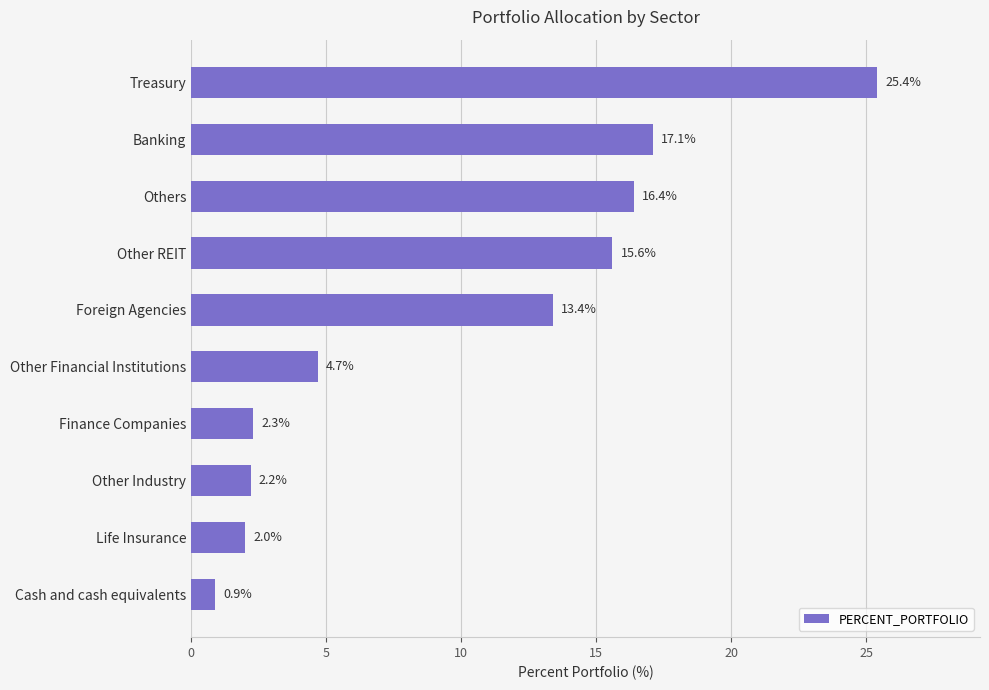

True or false: the data shows 9.4 at Others.

False